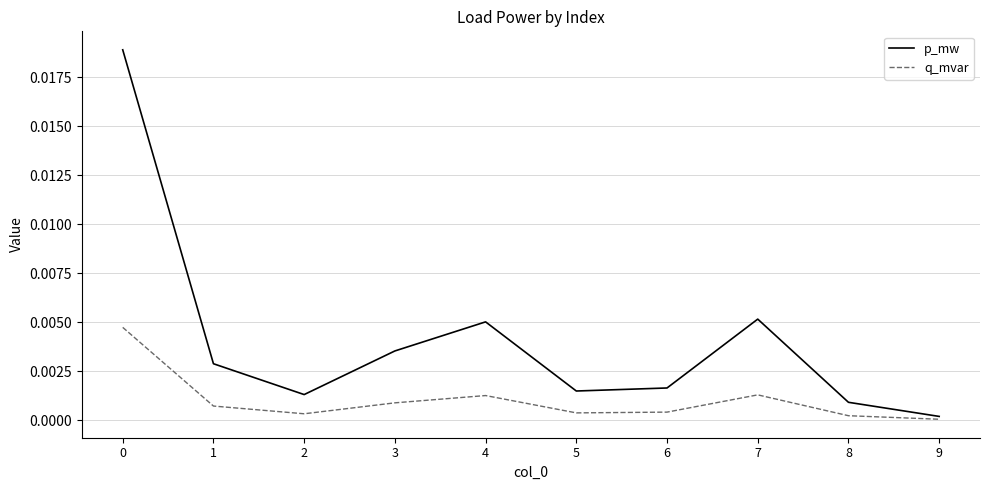

Which label corresponds to the smallest value in the chart?

9